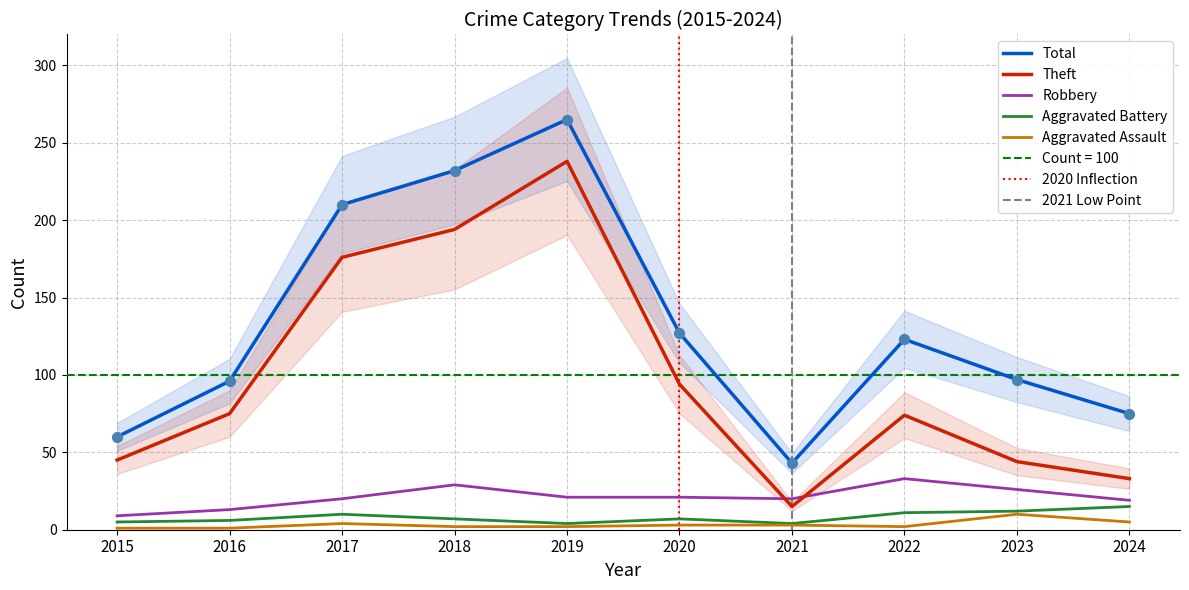

At which category is the sum across all series the highest?

2019